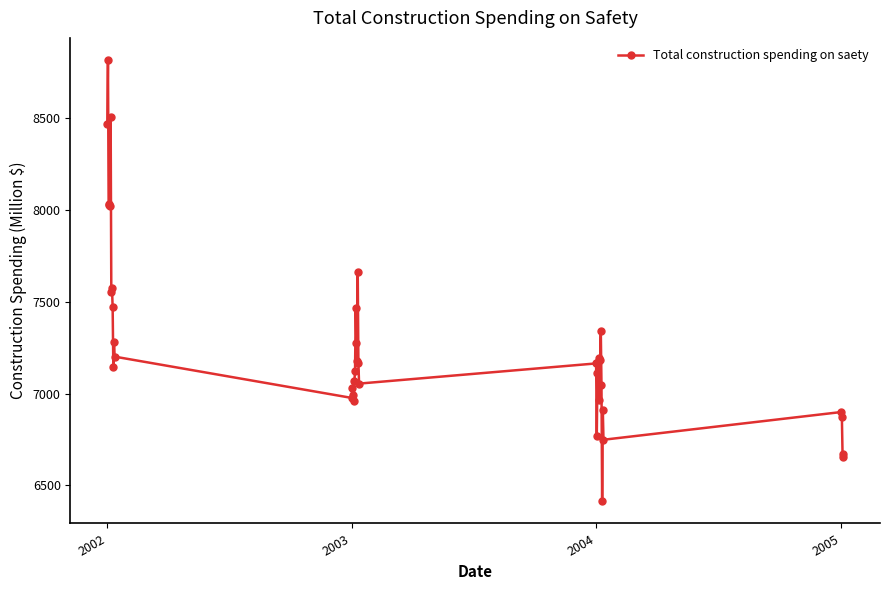

What is the difference between the maximum and minimum values?

2406